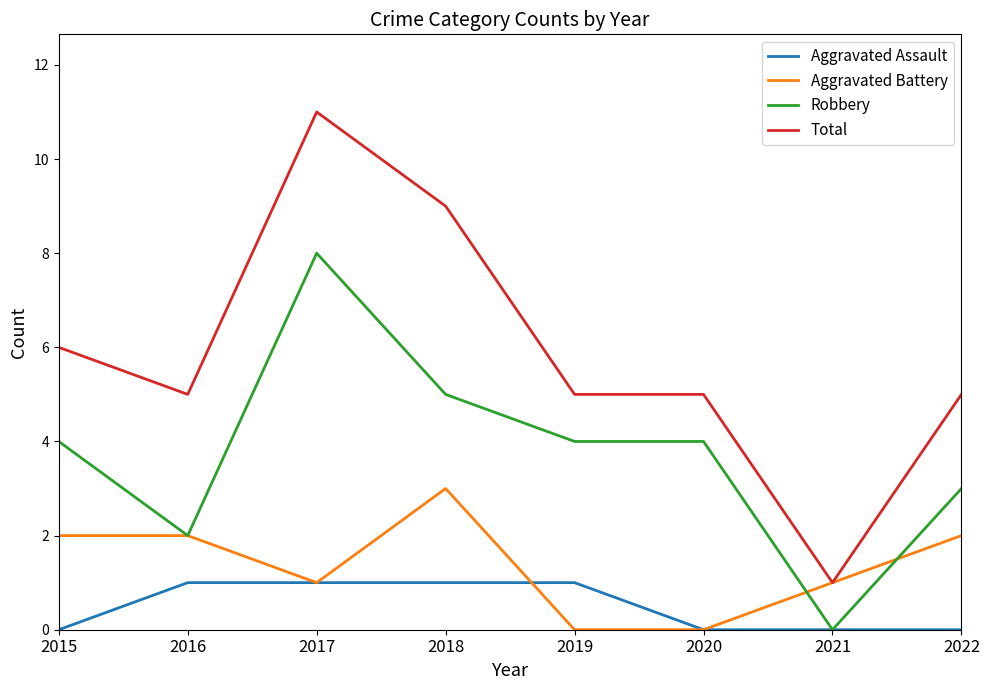

Is the value of Total at 2022 greater than the value of Aggravated Assault at 2021?

Yes